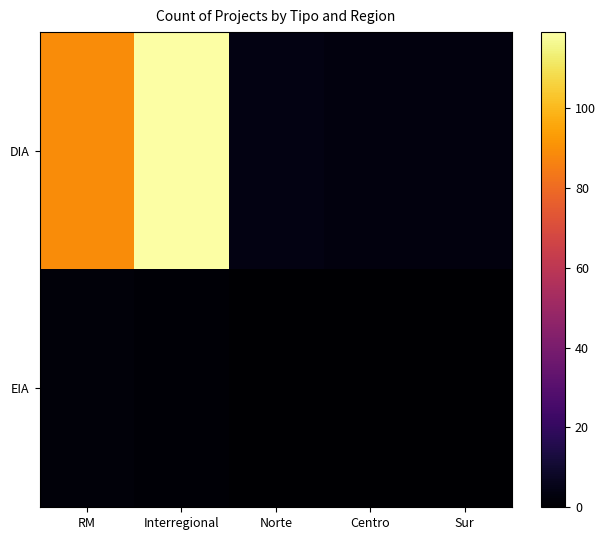

Reading left to right, transcribe all the data shown in this chart.

DIA: RM=89	Interregional=119	Norte=4	Centro=3	Sur=3
EIA: RM=2	Interregional=1	Norte=0	Centro=0	Sur=0